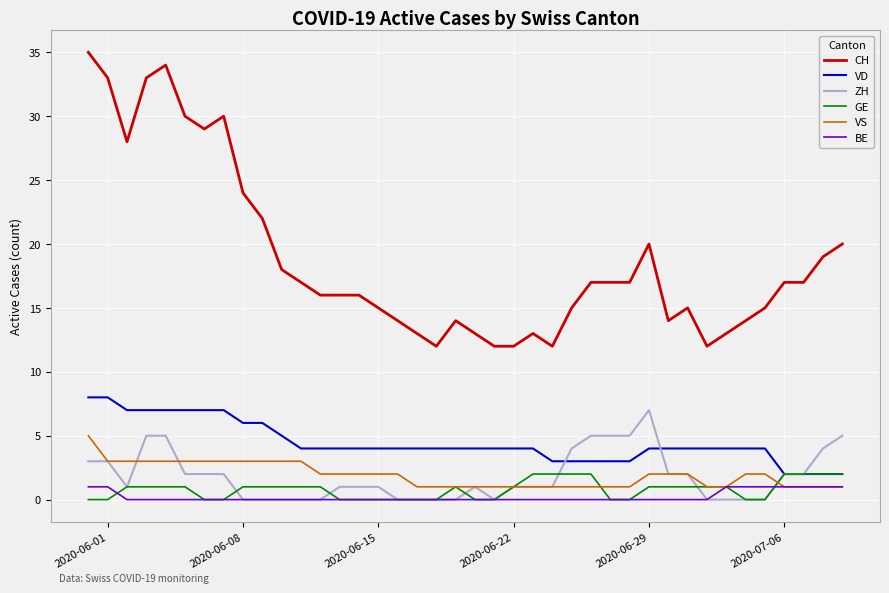

Reading left to right, extract all data points from this chart.

CH: 35	33	28	33	34	30	29	30	24	22	18	17	16	16	16	15	14	13	12	14	13	12	12	13	12	15	17	17	17	20	14	15	12	13	14	15	17	17	19	20
VD: 8	8	7	7	7	7	7	7	6	6	5	4	4	4	4	4	4	4	4	4	4	4	4	4	3	3	3	3	3	4	4	4	4	4	4	4	2	2	2	2
ZH: 3	3	1	5	5	2	2	2	0	0	0	0	0	1	1	1	0	0	0	0	1	0	1	1	1	4	5	5	5	7	2	2	0	0	0	0	2	2	4	5
GE: 0	0	1	1	1	1	0	0	1	1	1	1	1	0	0	0	0	0	0	1	0	0	1	2	2	2	2	0	0	1	1	1	1	1	0	0	2	2	2	2
VS: 5	3	3	3	3	3	3	3	3	3	3	3	2	2	2	2	2	1	1	1	1	1	1	1	1	1	1	1	1	2	2	2	1	1	2	2	1	1	1	1
BE: 1	1	0	0	0	0	0	0	0	0	0	0	0	0	0	0	0	0	0	0	0	0	0	0	0	0	0	0	0	0	0	0	0	1	1	1	1	1	1	1